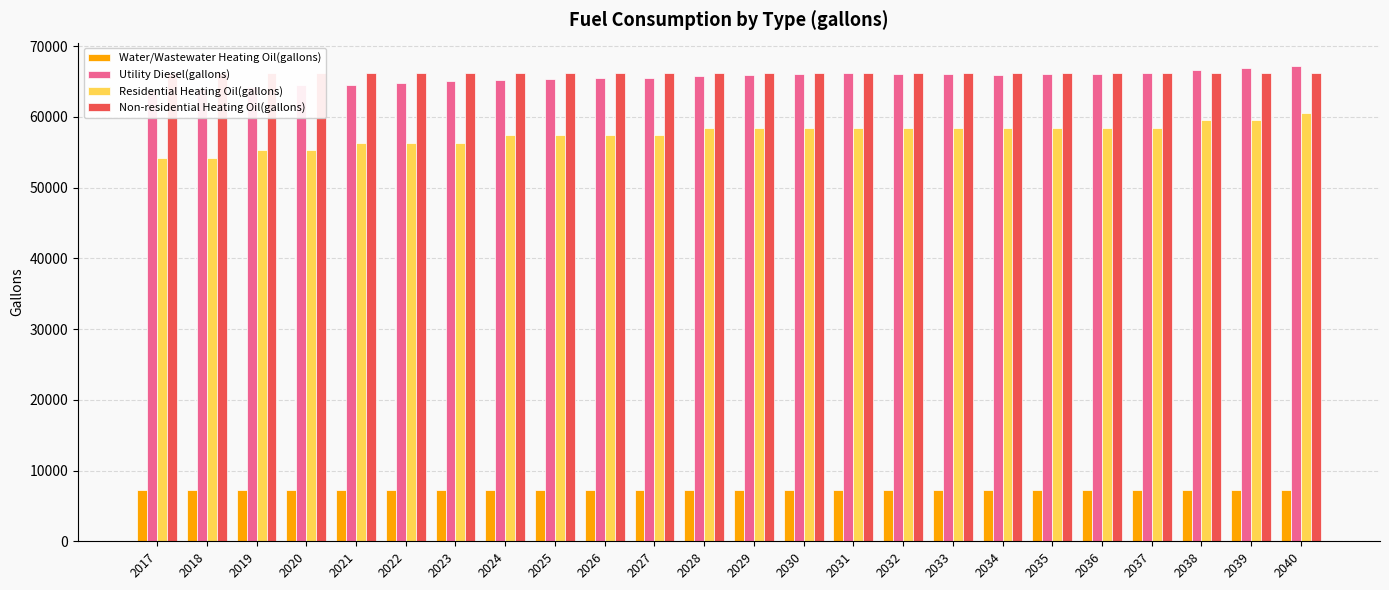

What is the spread (max minus min) of values at 2039?

59683.8